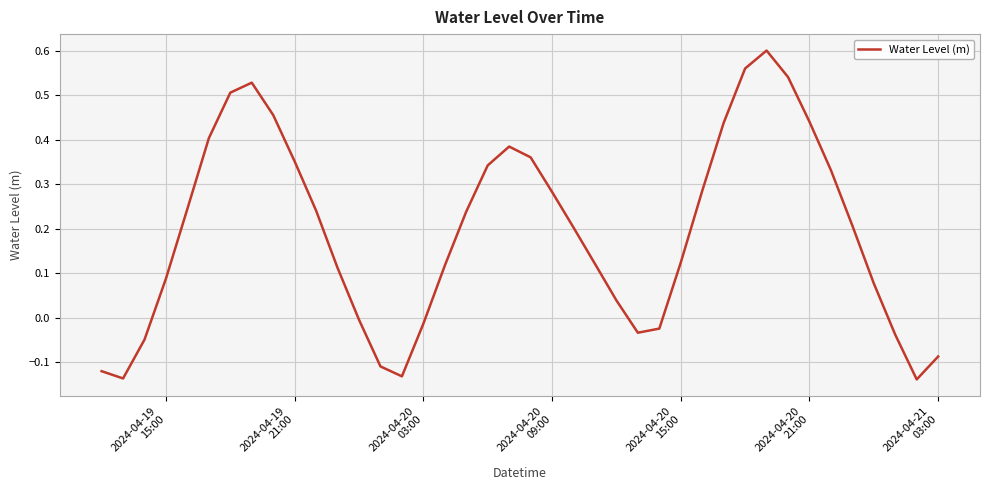

What is the difference between the maximum and minimum values?

0.7